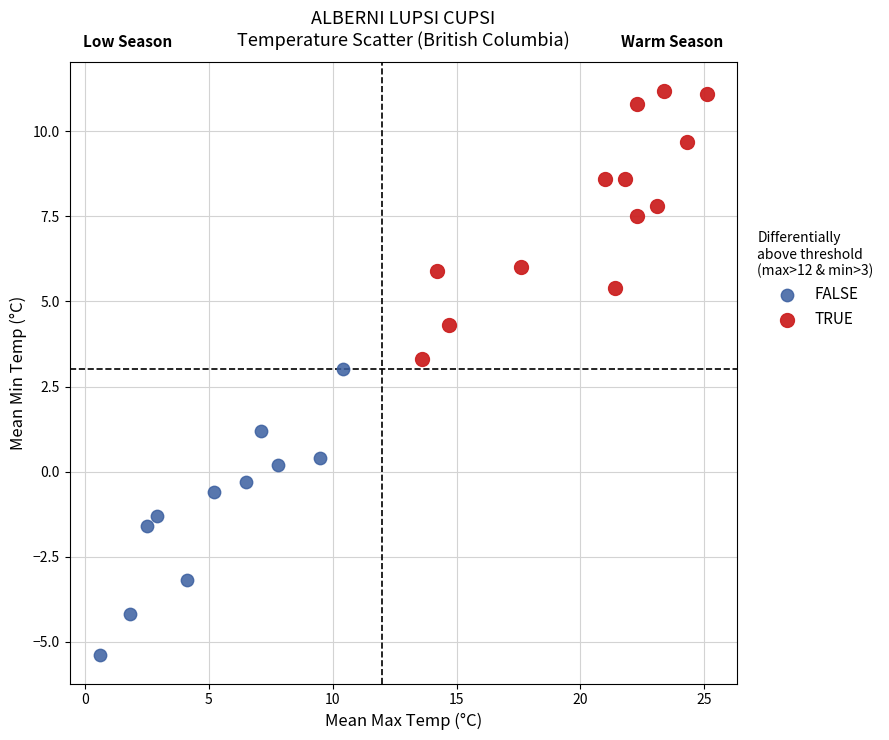

Which series reaches the minimum Y coordinate?

FALSE